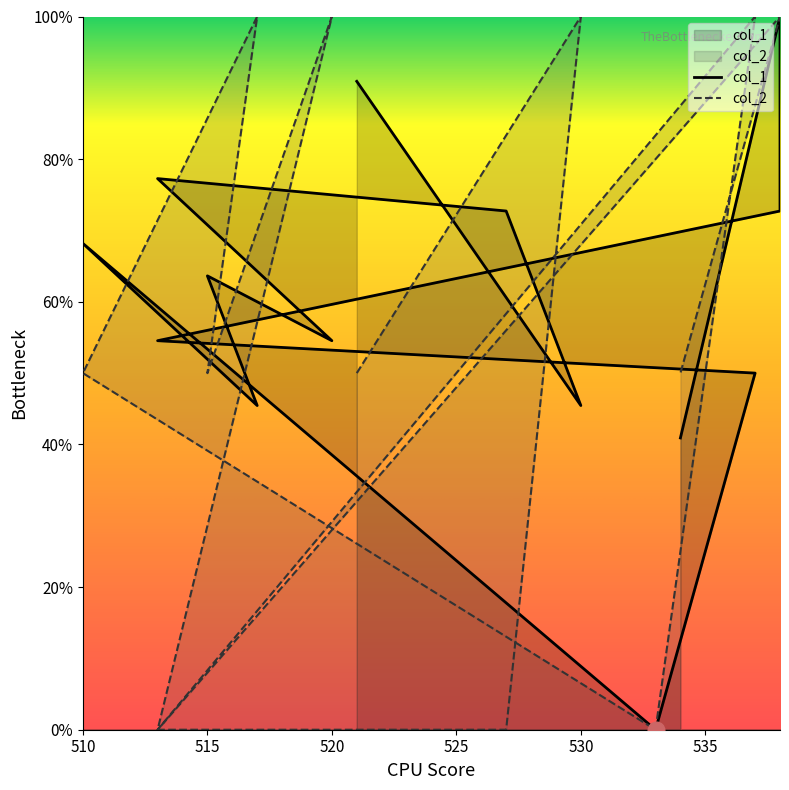

What is the approximate value of col_2 at 538?

100.0